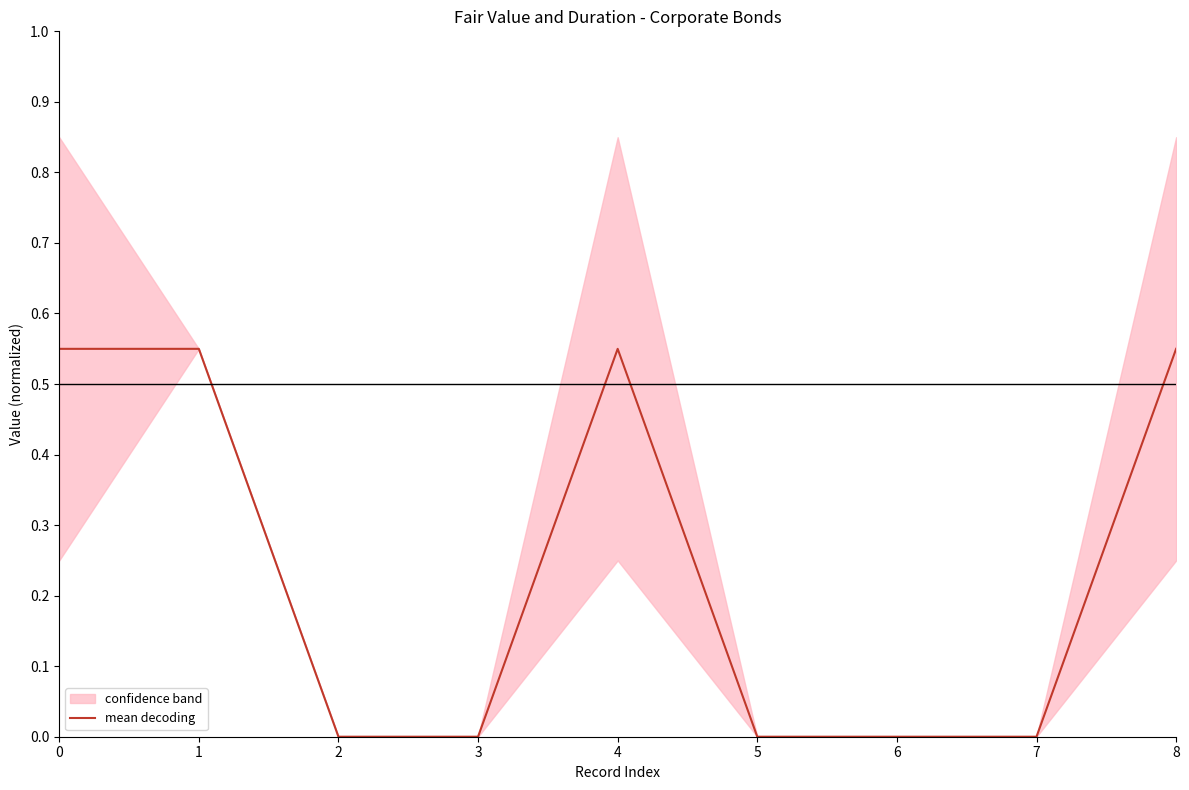

True or false: the data shows 0.0 at 2.

True